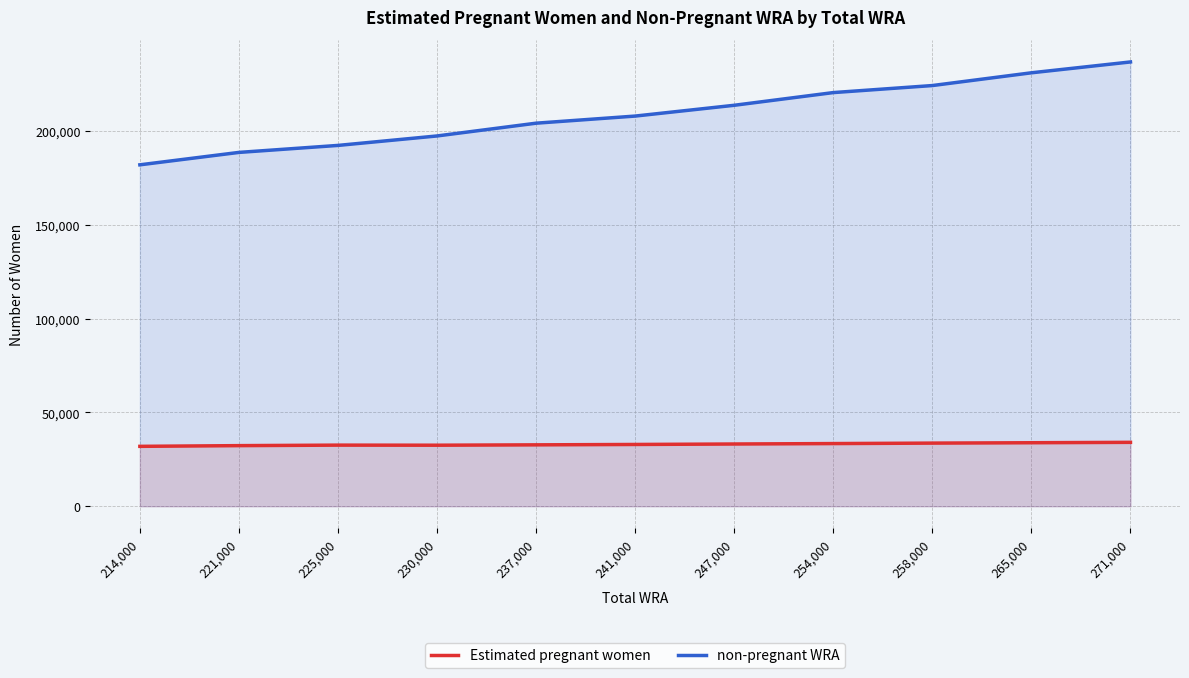

Does the chart display data point markers on the line(s)?

No